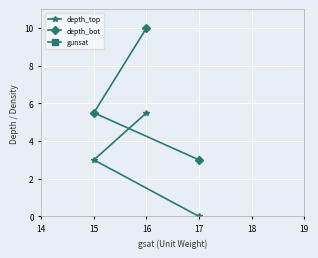

List the series in order of their overall mean, lowest first.

depth_top, depth_bot, gunsat